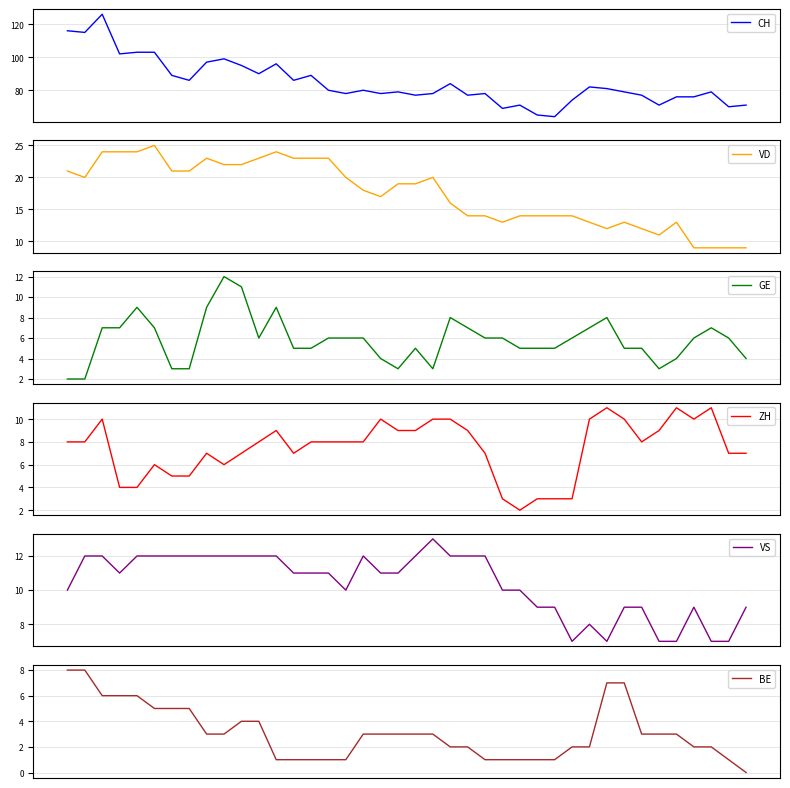

What is the maximum value for GE?

12